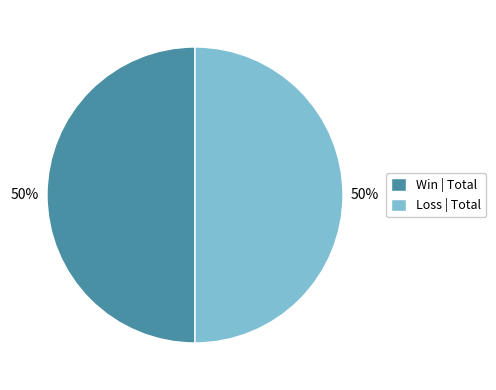

To the nearest percent, what is the average slice percentage?

50%